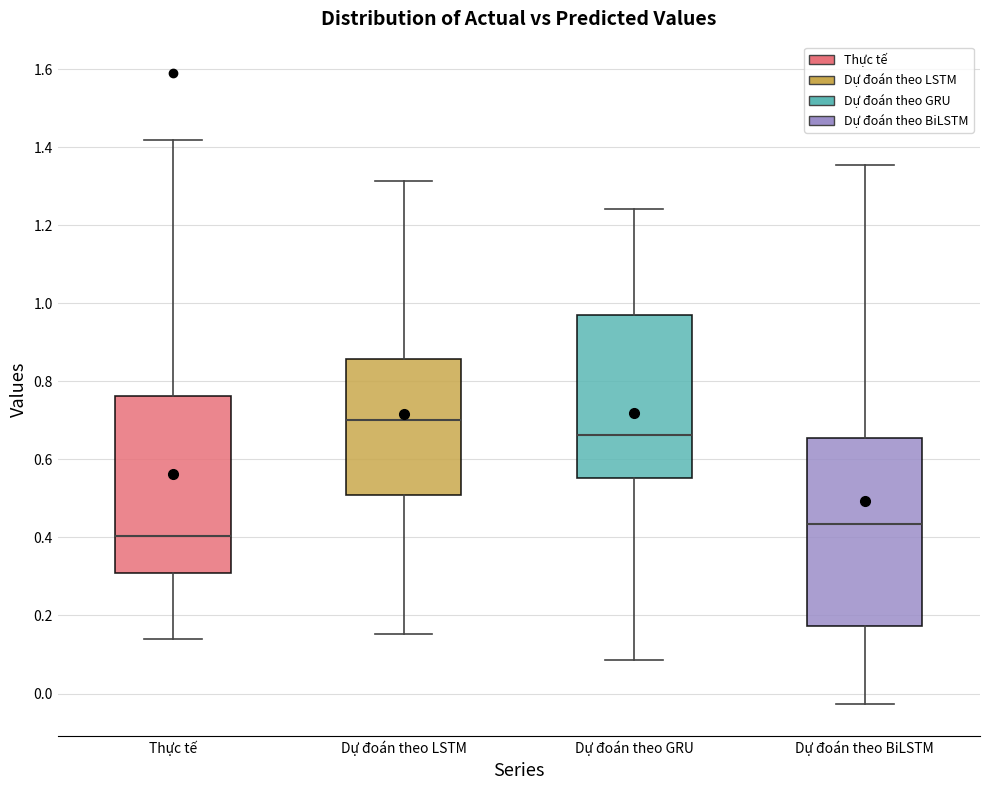

Where does the median line of the box for Dự đoán theo GRU sit on the y-axis? The values are not printed on the chart, so give them approximately, as read against the axis.

0.66